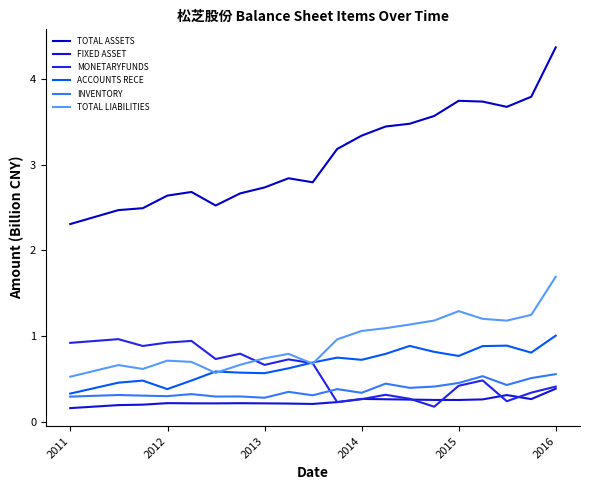

How many lines are shown in the chart?

6